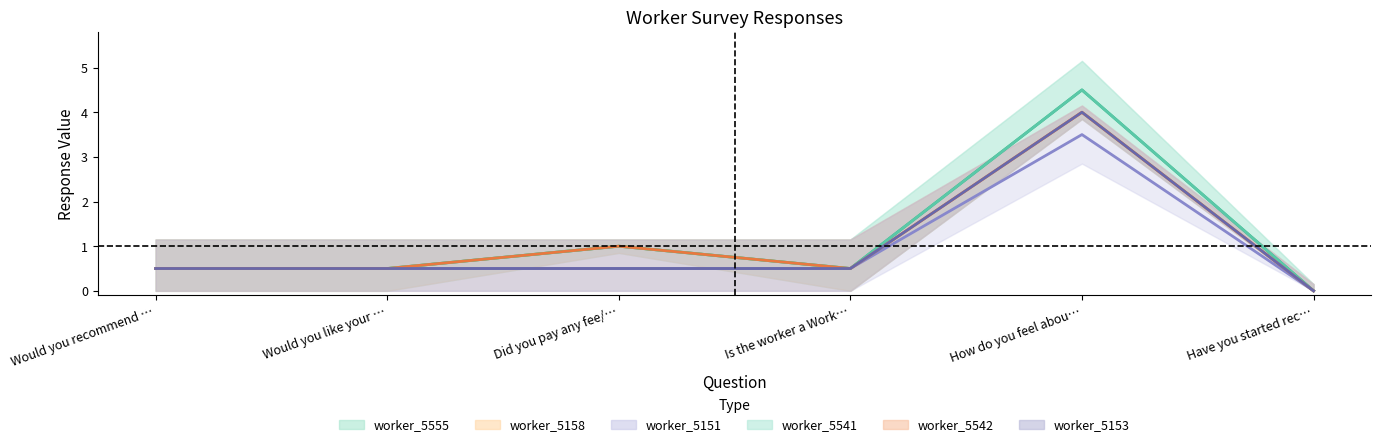

The worker_5158 series shows 4.0 at How do you feel abou…. True or false?

True